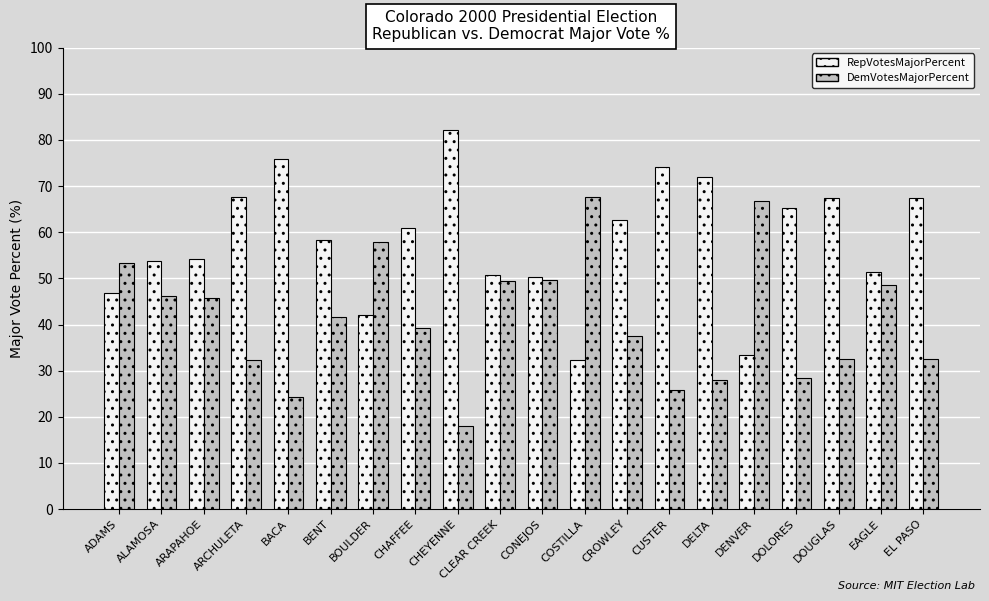

Are the bars horizontal?

No